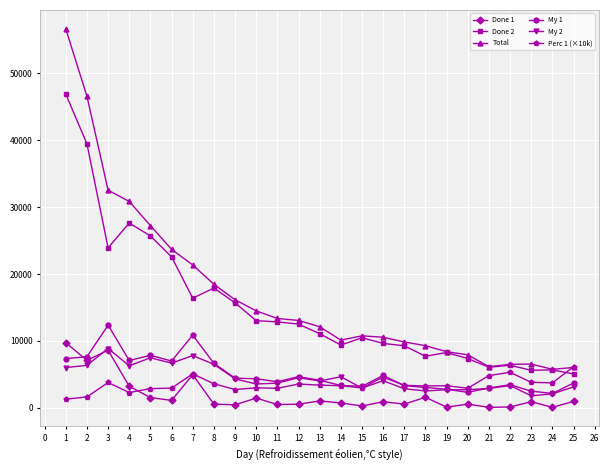

What is the sum of all Perc 1 (×10k) values?

86896.3